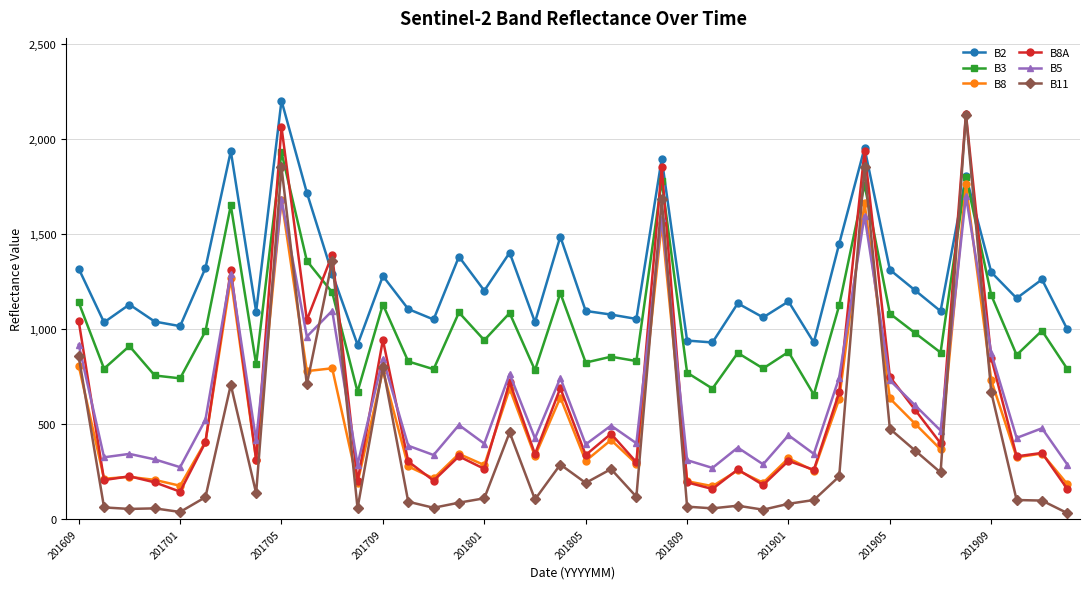

True or false: B3 has more than 1 interior local peaks.

True